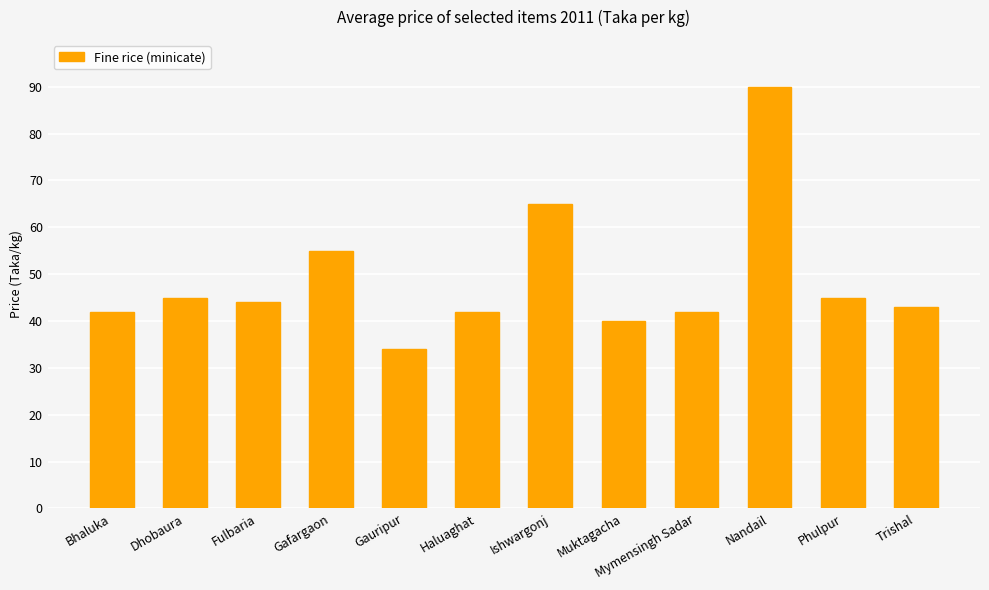

Which has a higher value, Phulpur or Fulbaria?

Phulpur